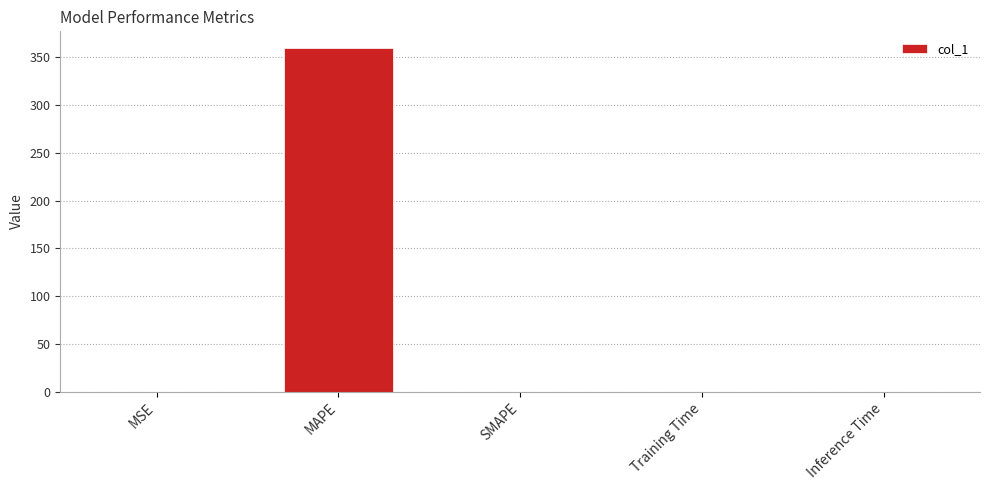

What is the maximum value shown in the chart?

359.1